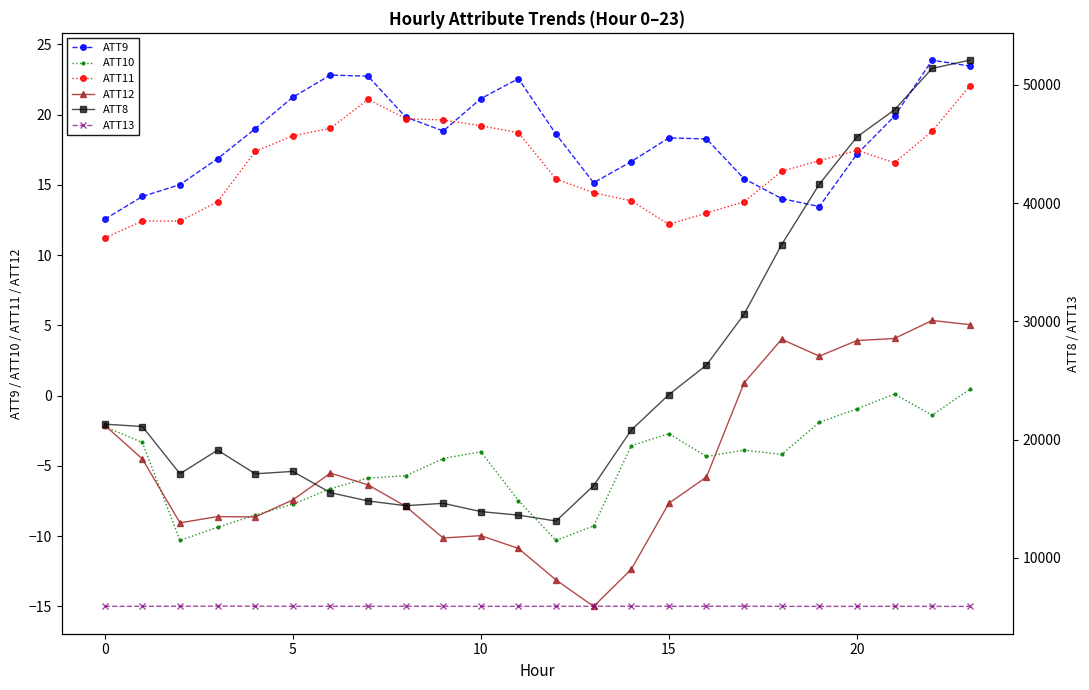

What are all the series names shown in the legend?

ATT9, ATT10, ATT11, ATT12, ATT8, ATT13